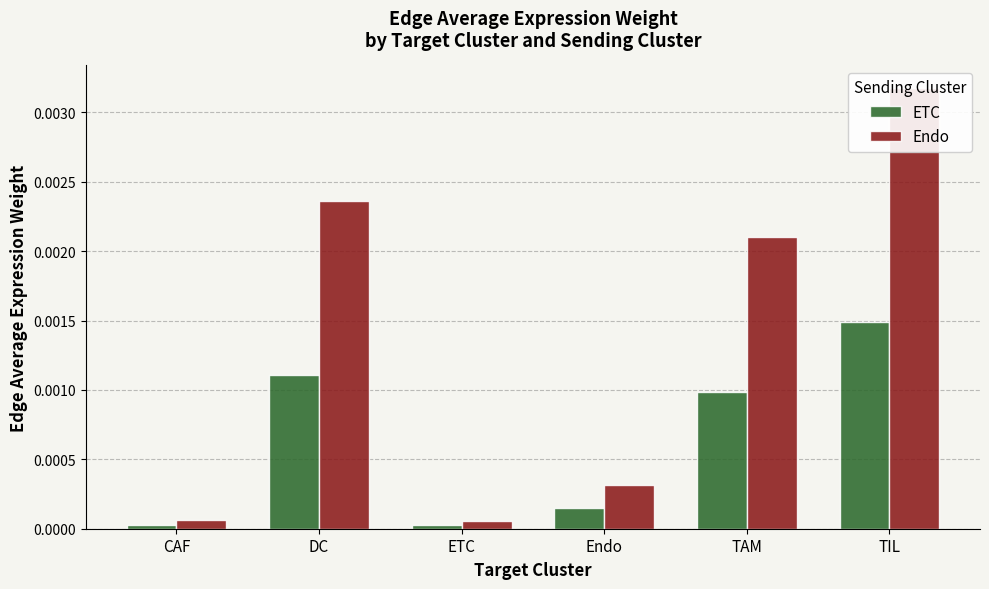

At ETC, list the series in order from smallest to largest.

ETC, Endo